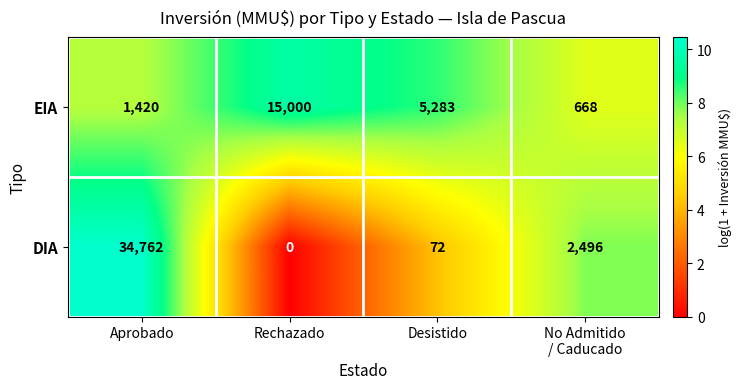

Read the EIA value at Aprobado, to the nearest 100.

1400